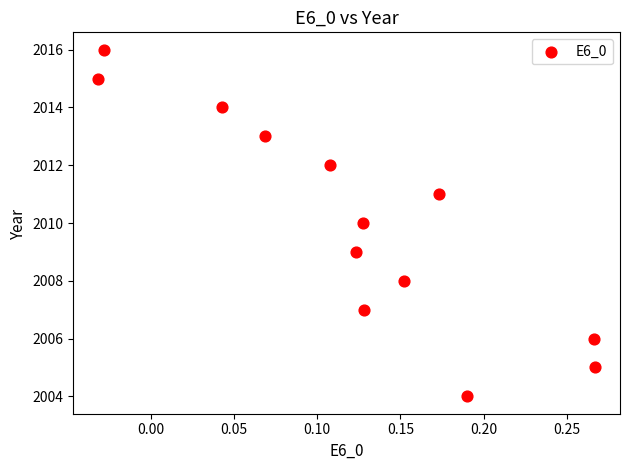

What is the range of Y values (max minus min)?

12